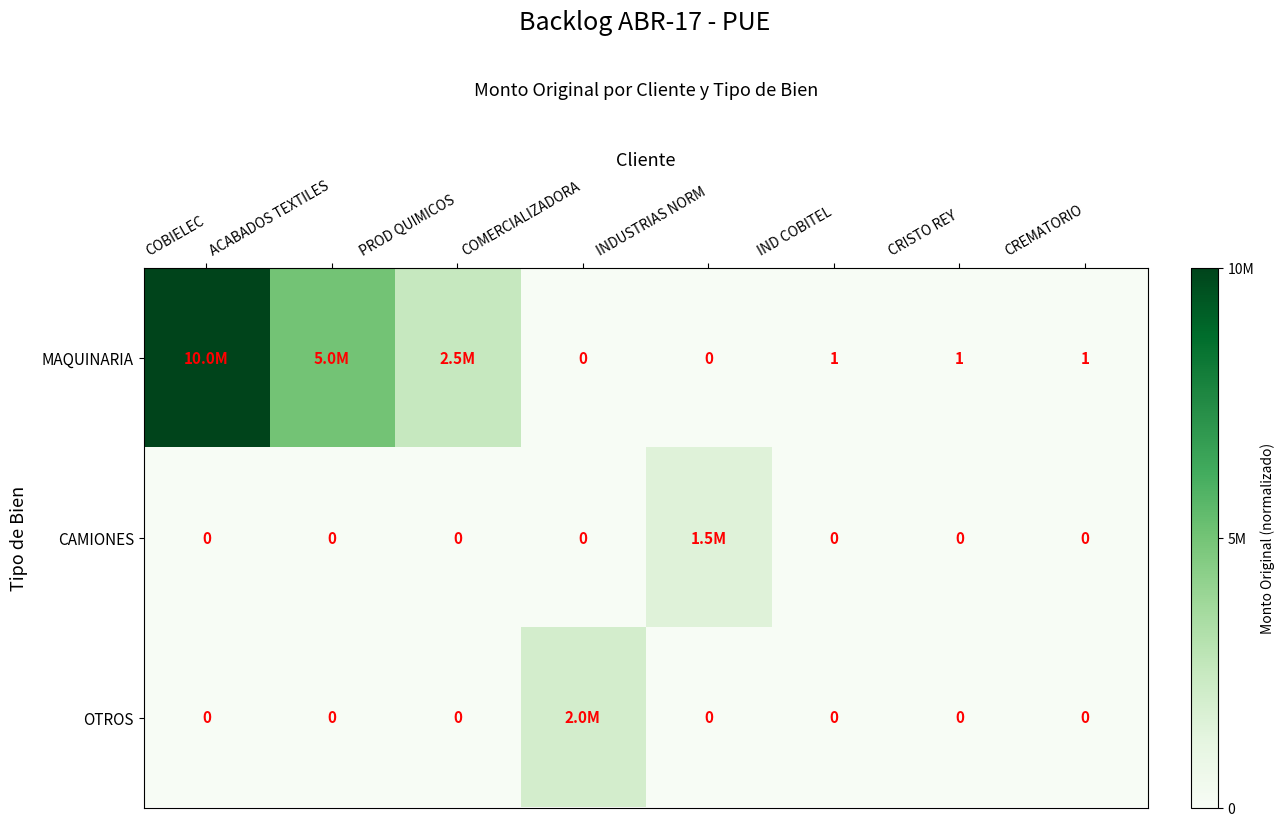

Is the value of OTROS at CREMATORIO greater than the value of MAQUINARIA at CREMATORIO?

No